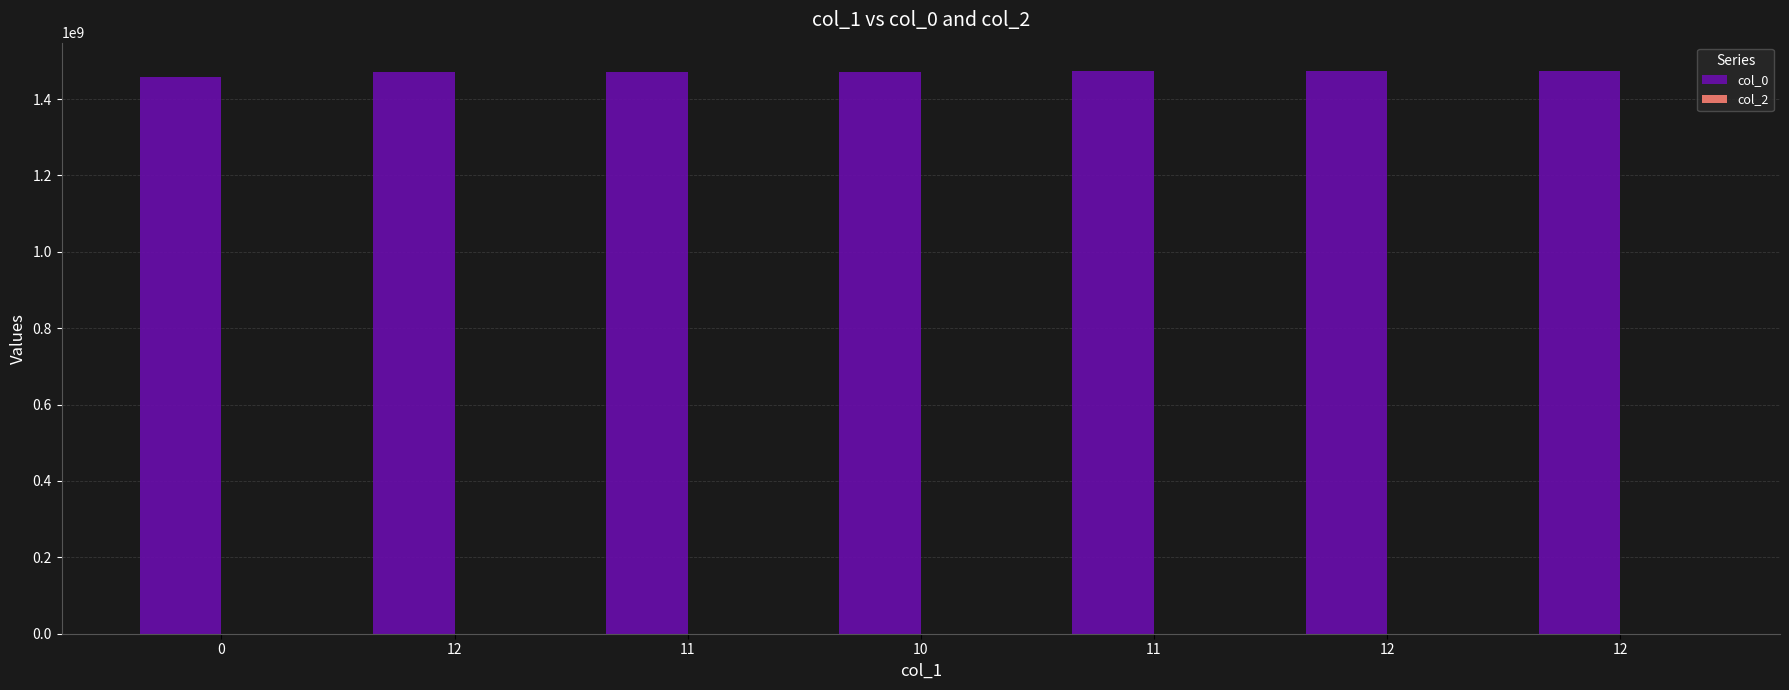

How many values are below 1472069651?

3